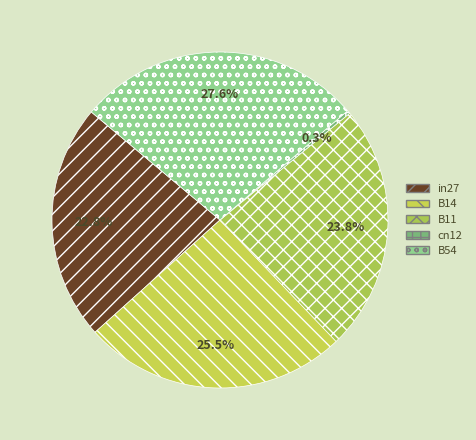

To the nearest percent, what is the difference between the largest and smallest slice percentages?

27%